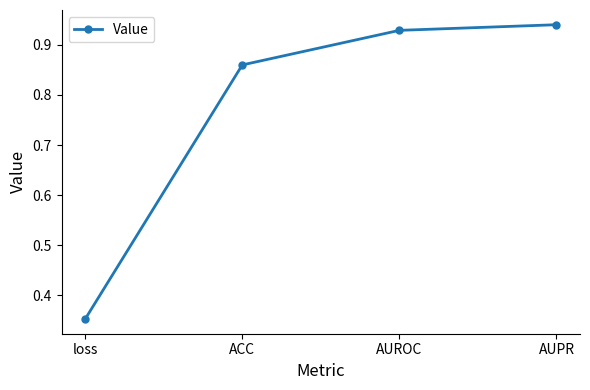

The value at AUPR is 1.6. True or false?

False